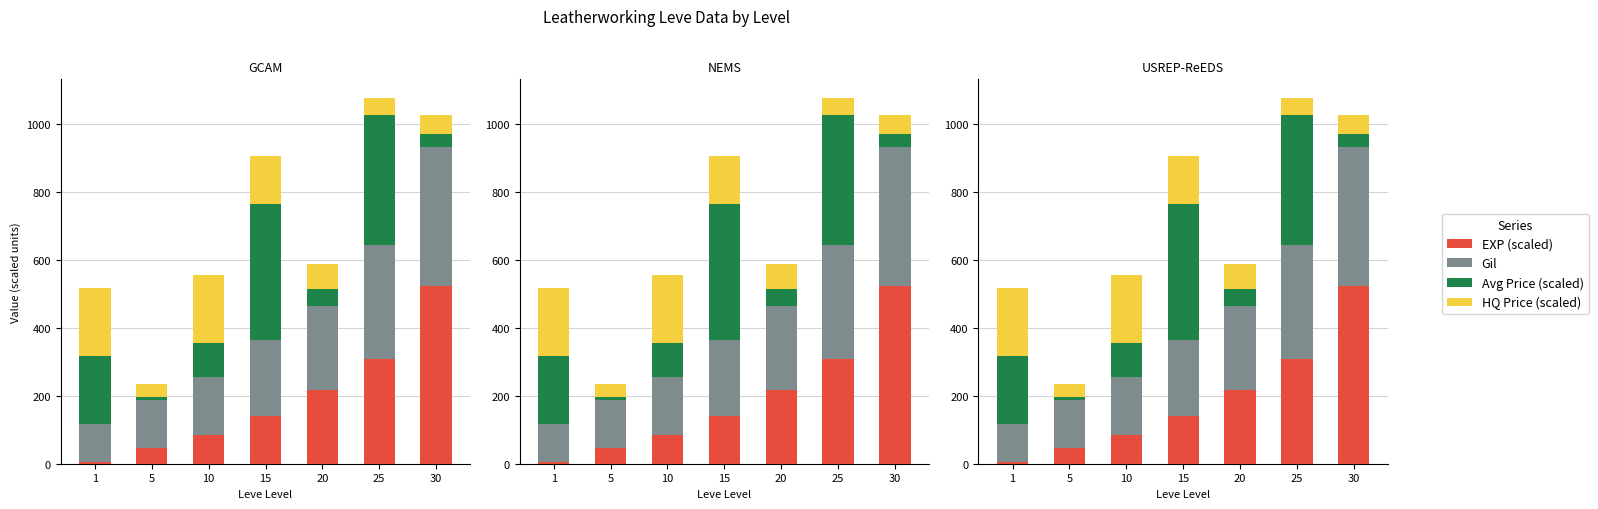

Is it true that Avg Price (scaled) equals 84.3 at 1?

False